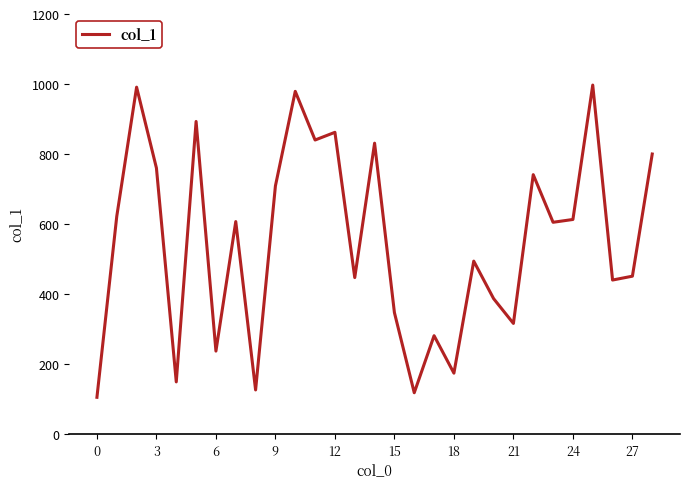

What is the minimum value shown in the chart?

105